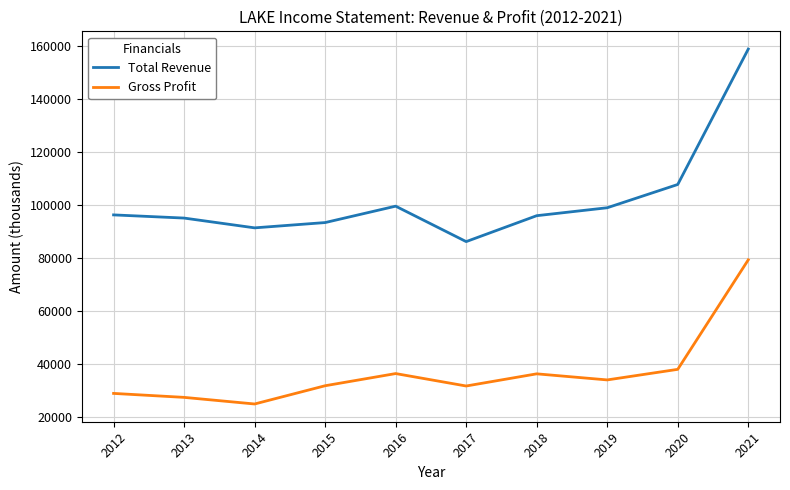

Read the Total Revenue value at 2017.

86200